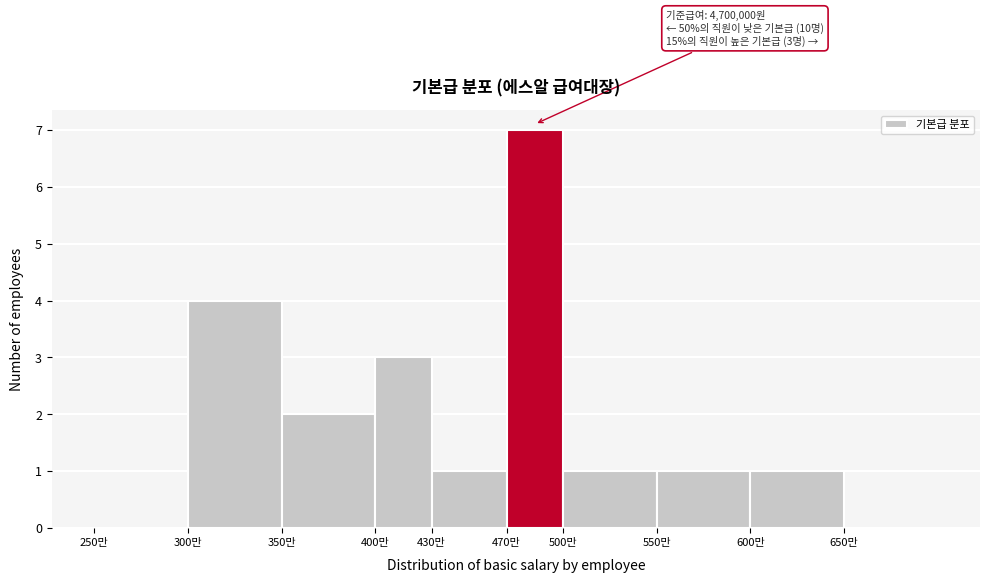

Reading left to right, transcribe all the data shown in this chart.

250만=0	300만=4	350만=2	400만=3	430만=1	470만=7	500만=1	550만=1	600만=1	650만=0